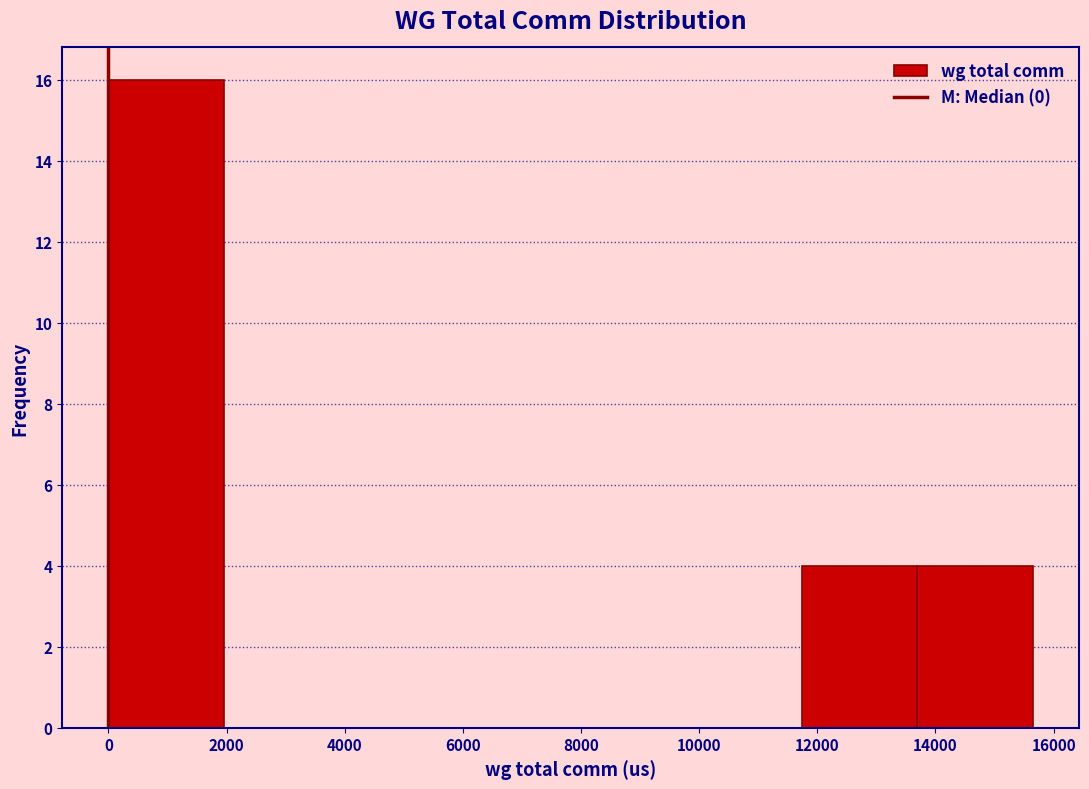

What is the height of the bar covering 0 to 2000 on the x-axis? Neither the bar edges nor the heights are printed on the chart, so give them approximately, as read against the axes.

16